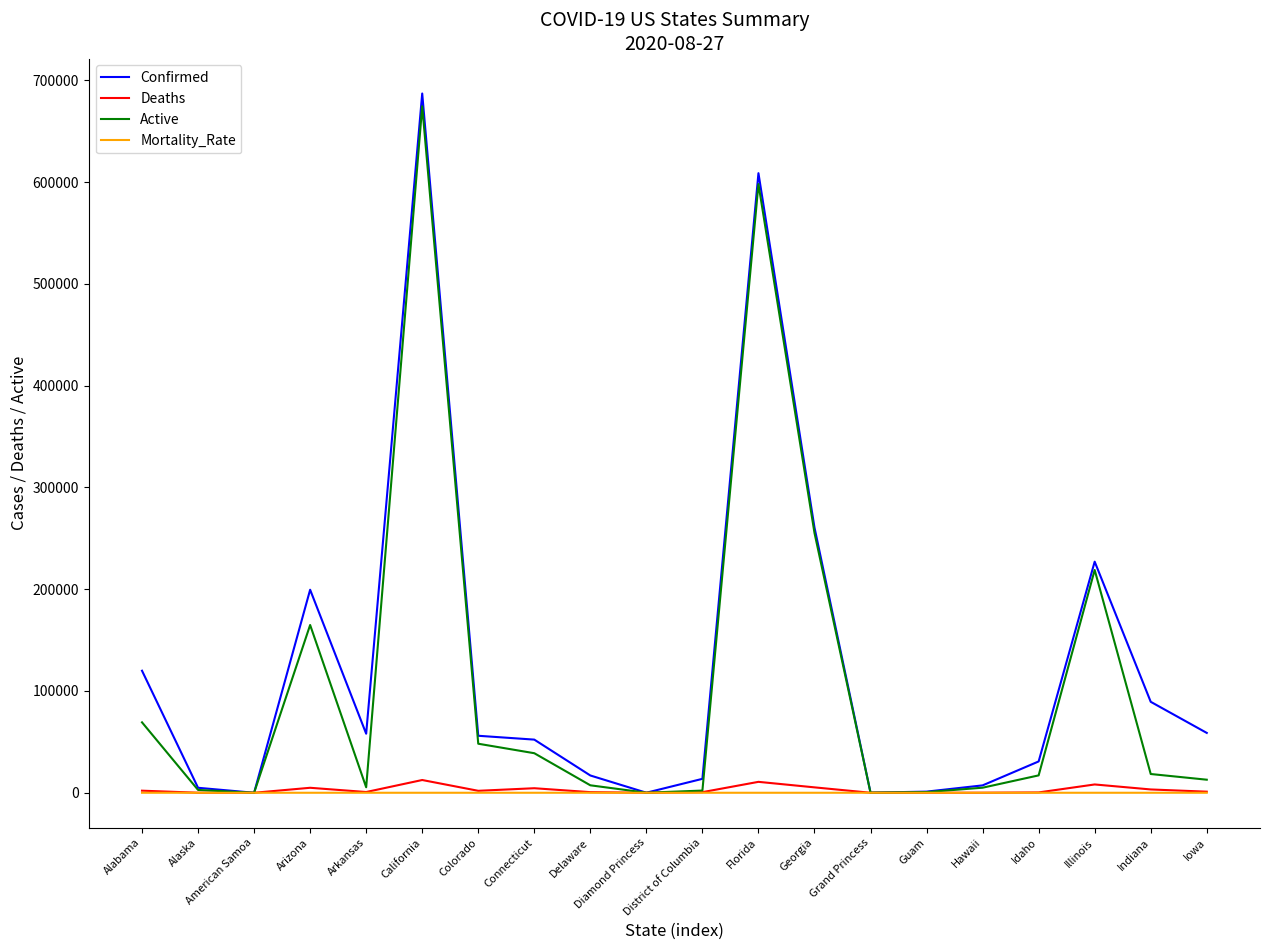

Is it true that Confirmed equals 52220.0 at Connecticut?

True